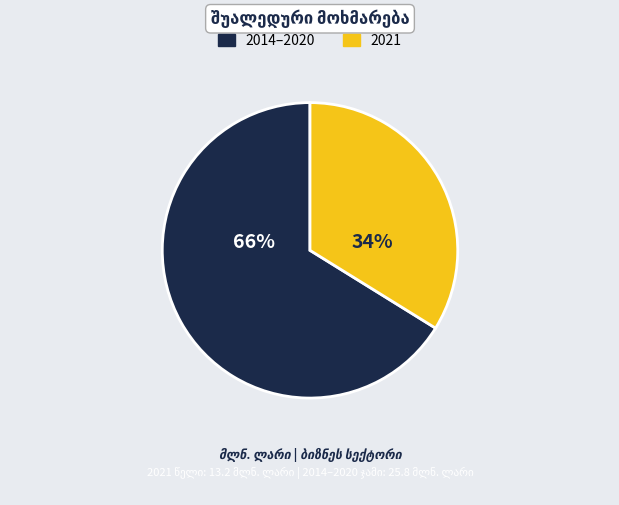

Does any single category account for the majority?

Yes